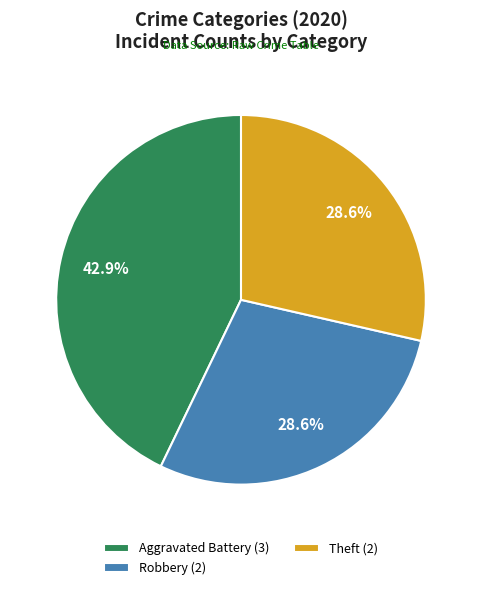

Combined, do Aggravated Battery (3) and Theft (2) account for over 50%?

Yes